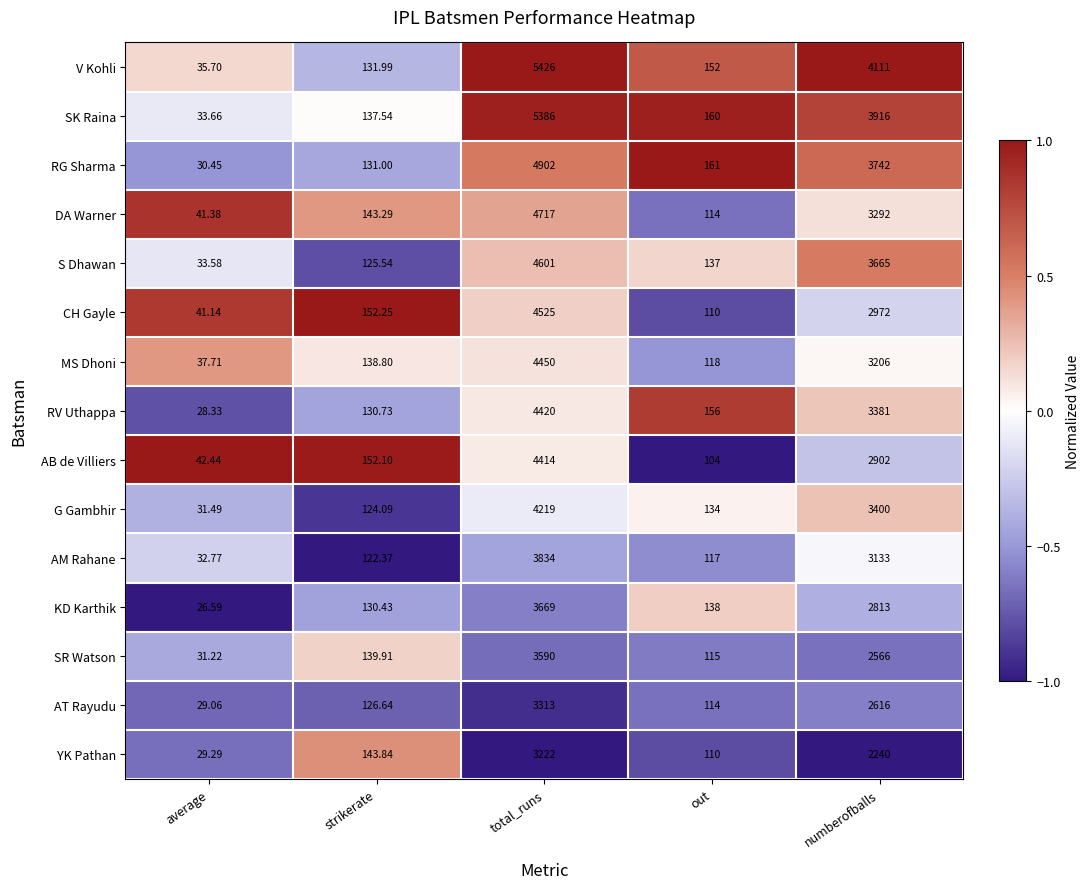

Where does the RG Sharma series first go above 161?

total_runs